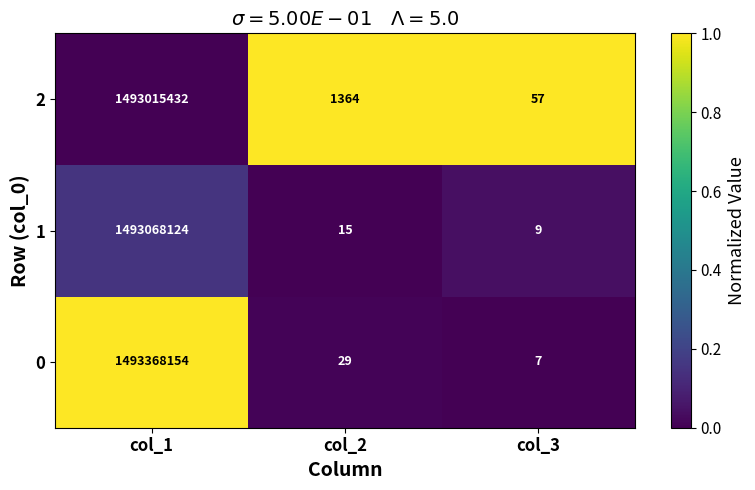

Which series has the widest spread of values?

0